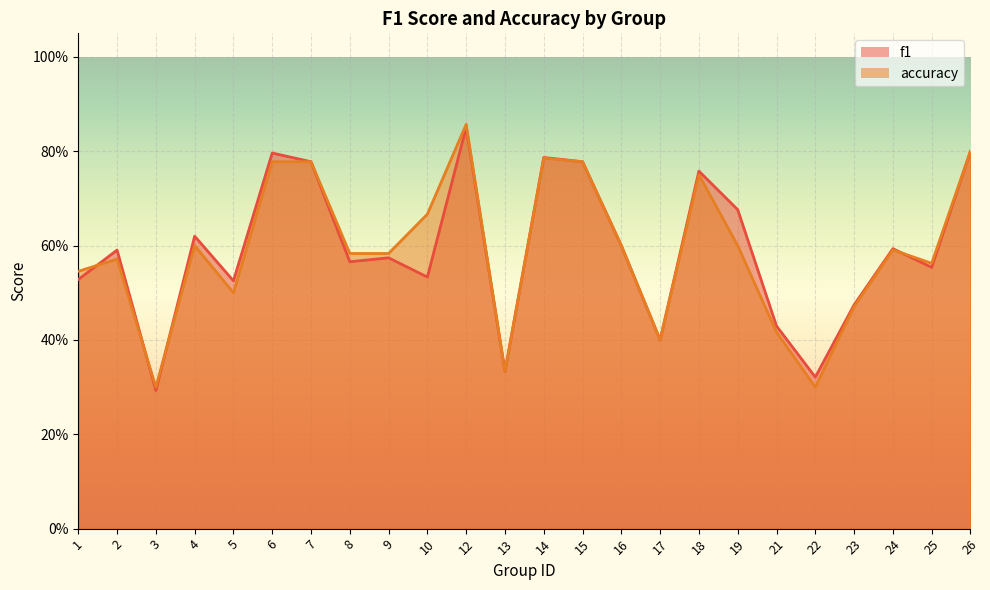

How many times do accuracy and f1 cross each other?

4